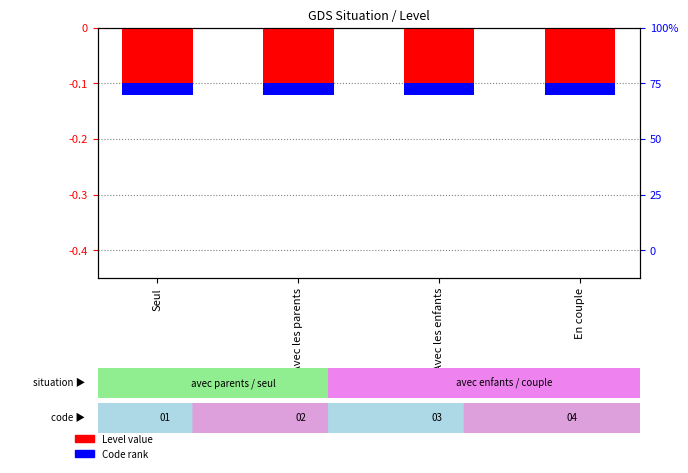

Reading right to left, transcribe all the data shown in this chart.

Level (normalized): En couple=-0.1	Avec les enfants=-0.1	Avec les parents=-0.1	Seul=-0.1
Code index: En couple=-0.0	Avec les enfants=-0.0	Avec les parents=-0.0	Seul=-0.0